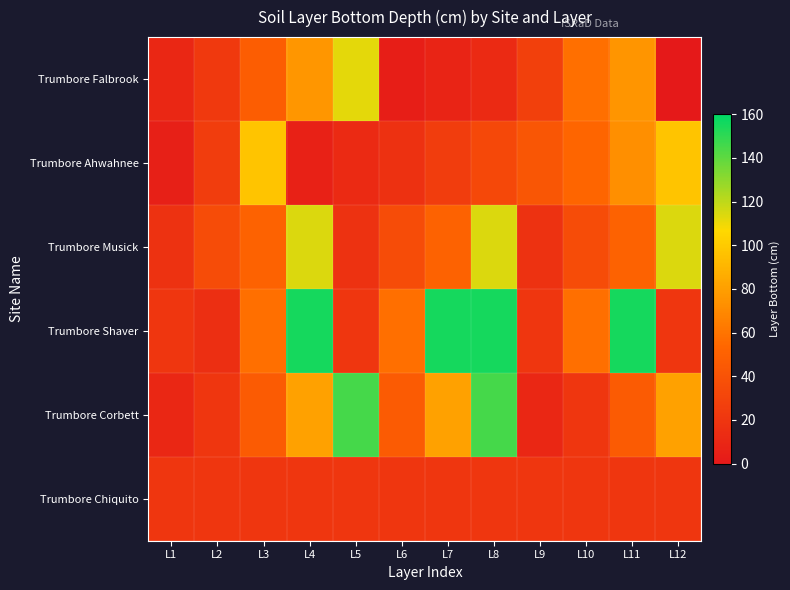

Which series has the largest total across all categories?

Trumbore Shaver